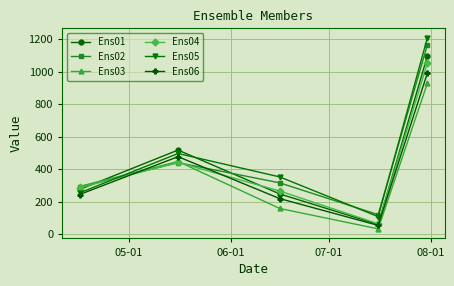

Which series has the widest spread of values?

Ens05